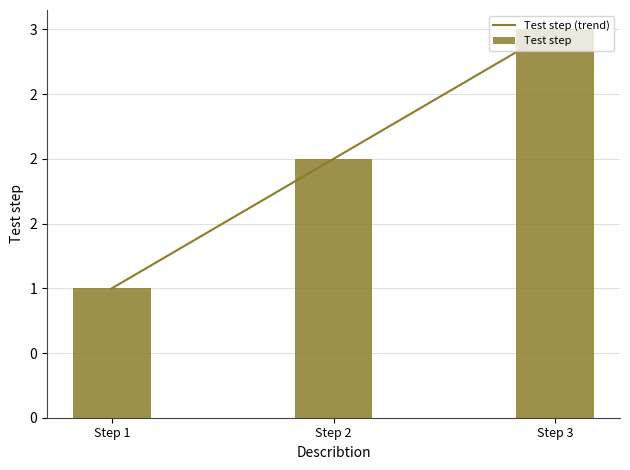

Where does the Test step (trend) series first go above 2?

Step 3